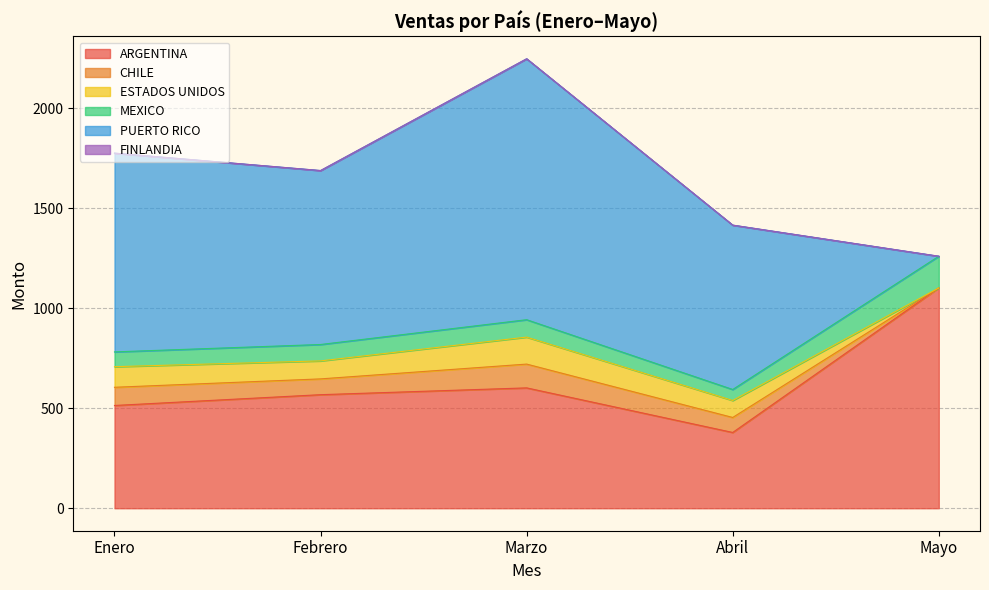

Which category has the lowest value in the CHILE series?

Mayo